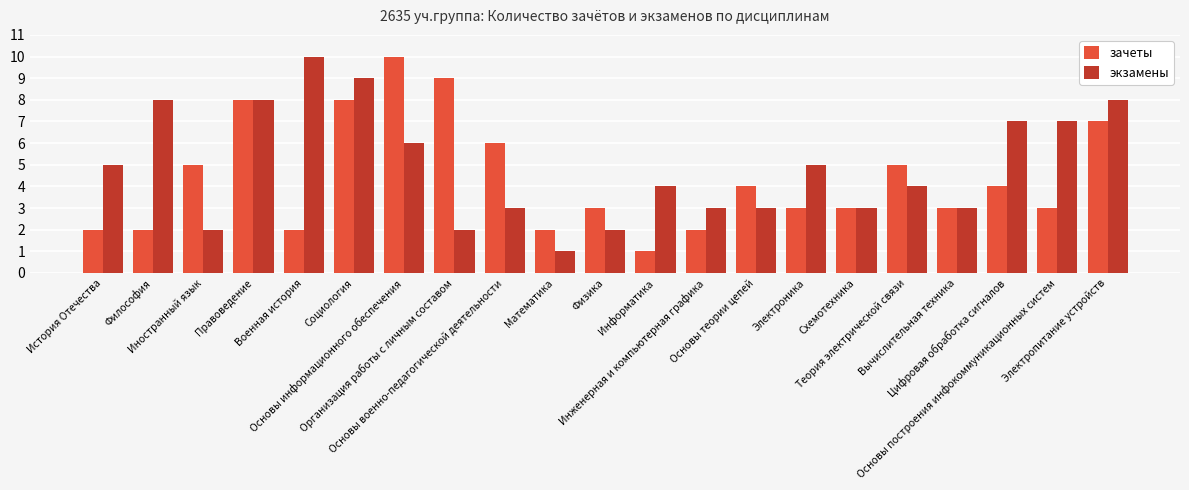

At which category is the sum across all series the highest?

Социология